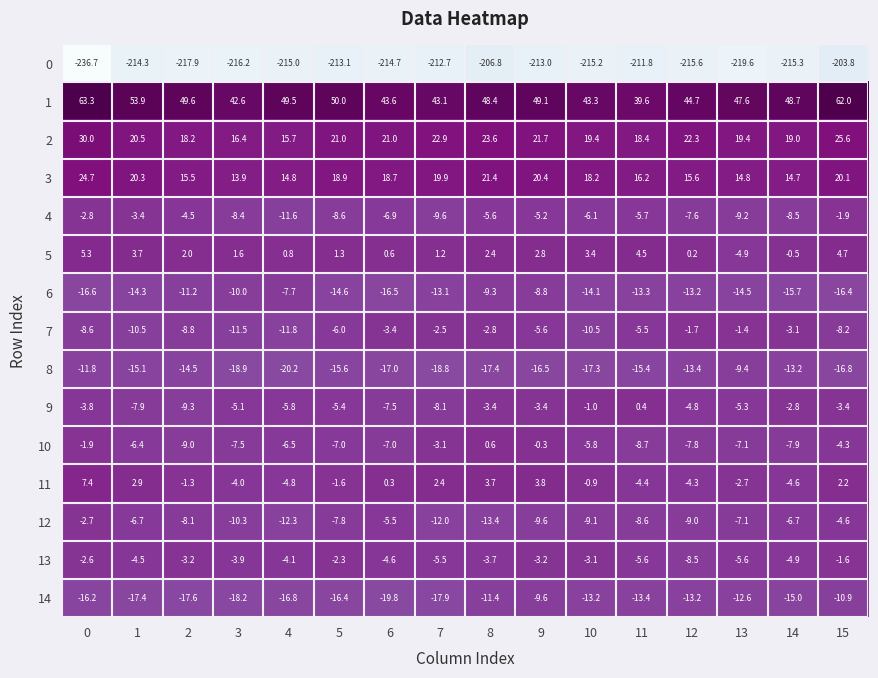

True or false: 5 has a value of 1.2 at 7.

True